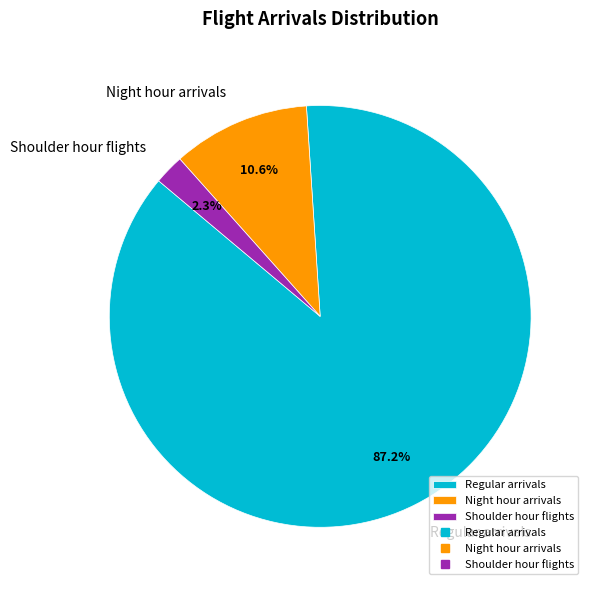

What is the total percentage of Regular arrivals and Shoulder hour flights?

89.4%